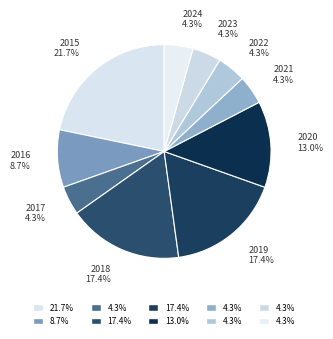

How many segments does this pie chart have?

10